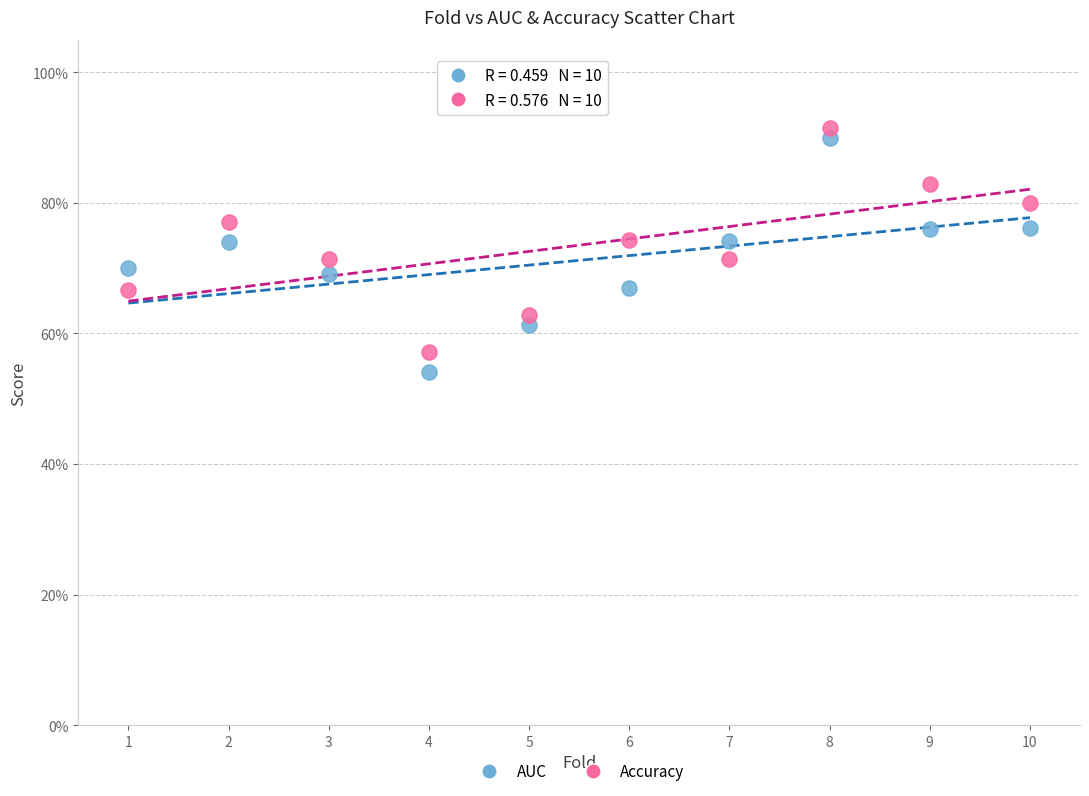

What are all the series names shown in the legend?

AUC, Accuracy